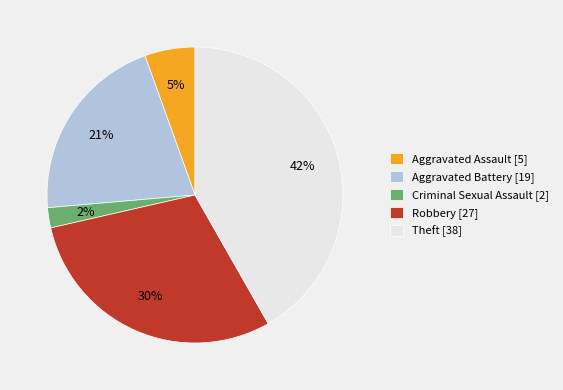

What is the ratio of the value at Aggravated Assault to the value at Robbery?

0.2